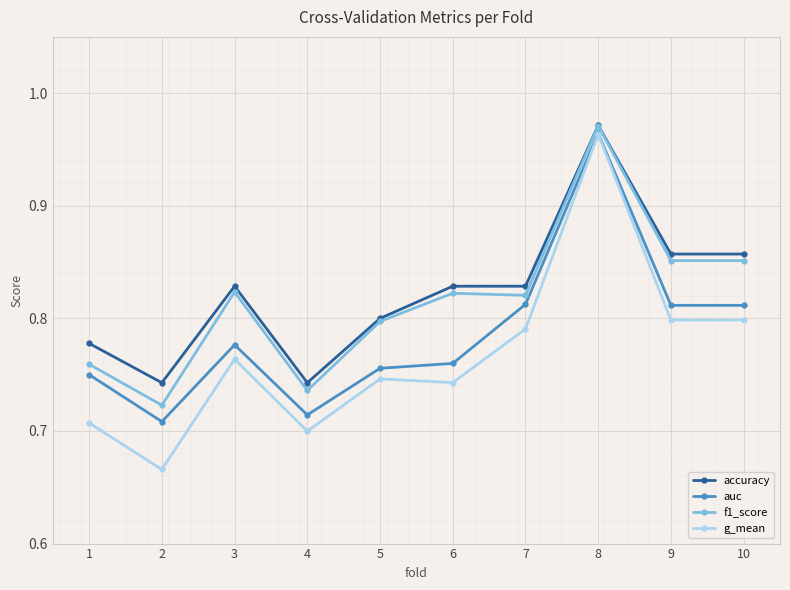

How many g_mean values are between 0 and 1?

10